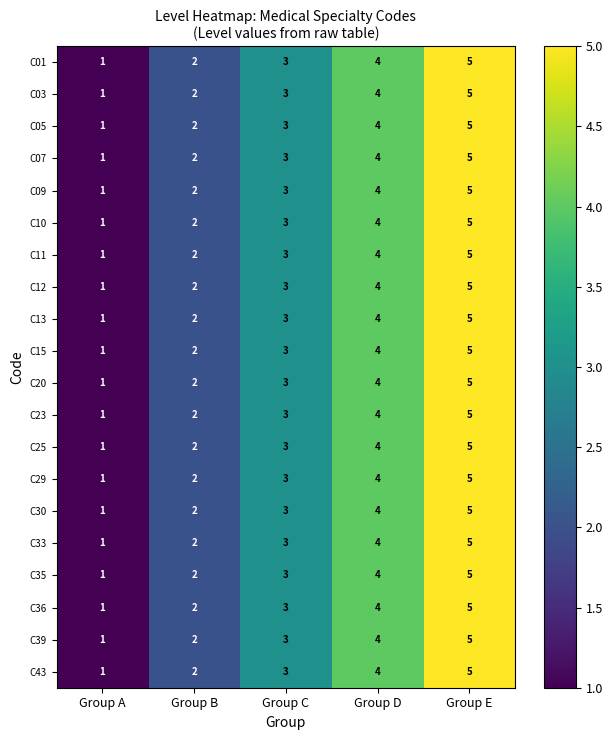

At which label does C11 reach its minimum?

Group A